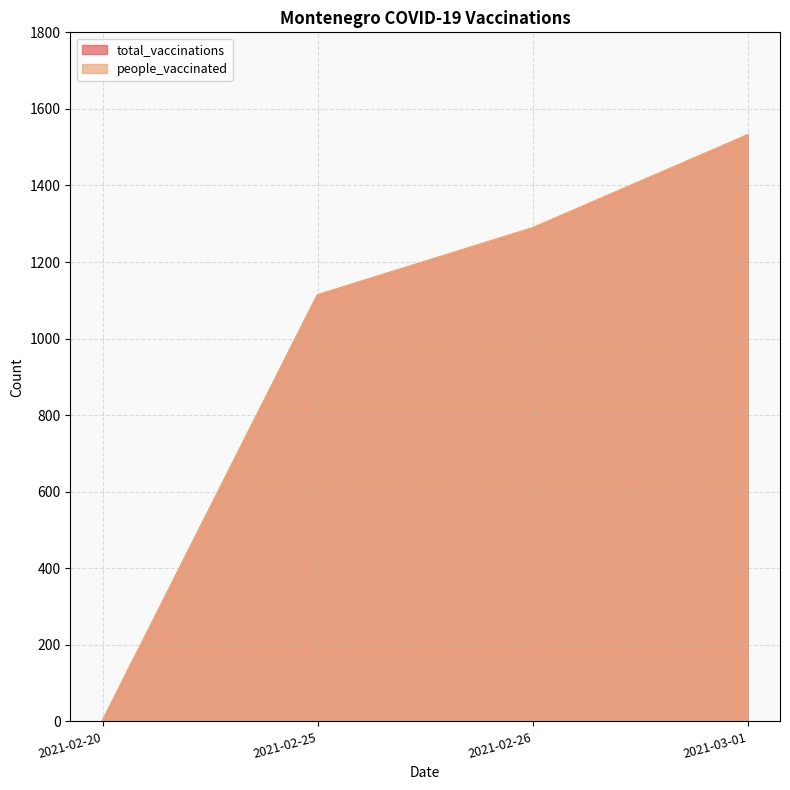

Which series has the largest total across all categories?

total_vaccinations